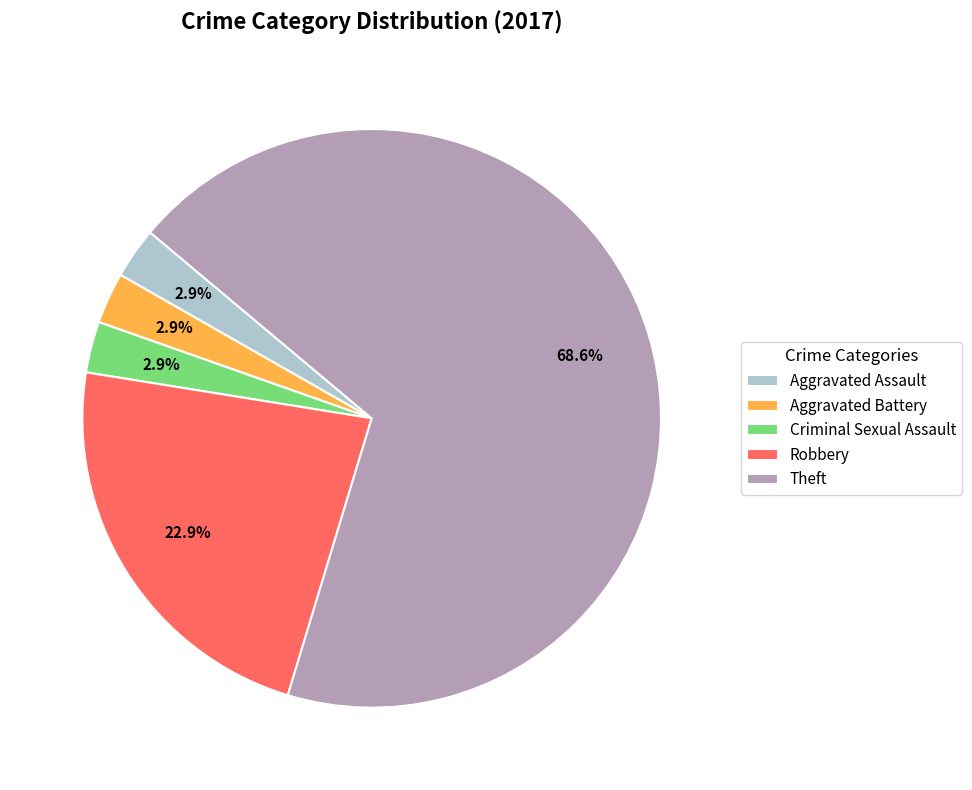

What percentage is the Aggravated Battery slice, to the nearest percent?

3%